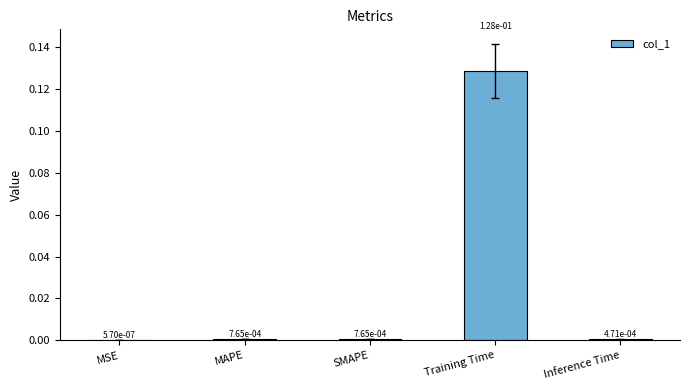

Which has a higher value, MSE or Training Time?

Training Time